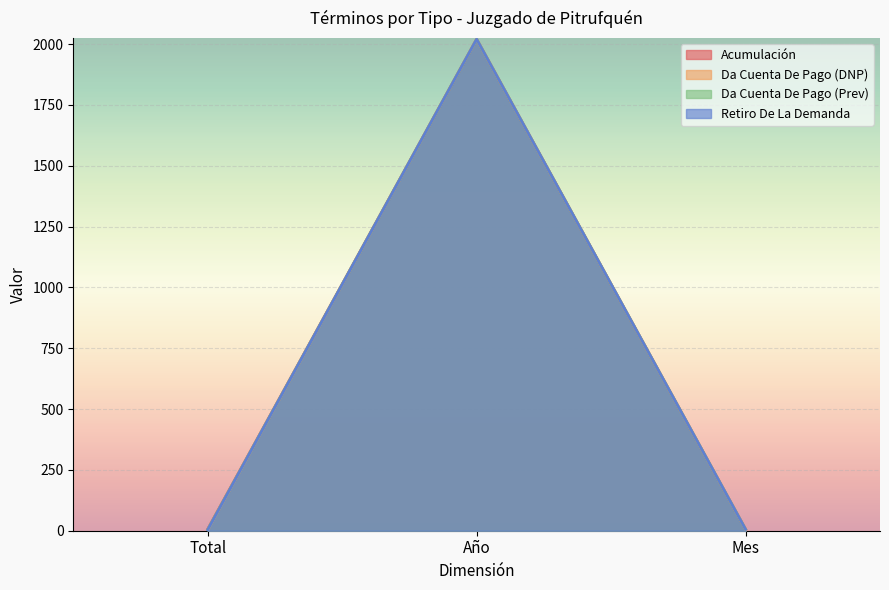

Which series changed the most between Total and Mes?

Da Cuenta De Pago (DNP)